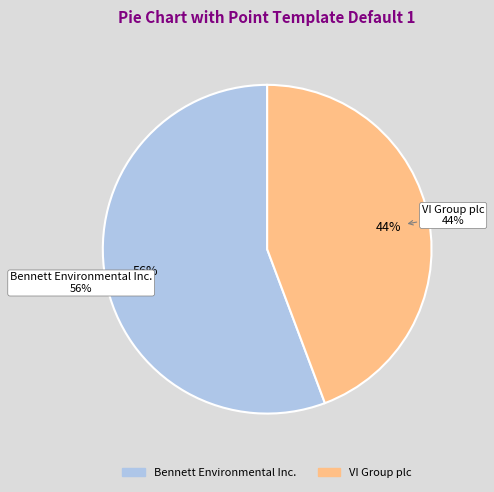

How many segments does this pie chart have?

2